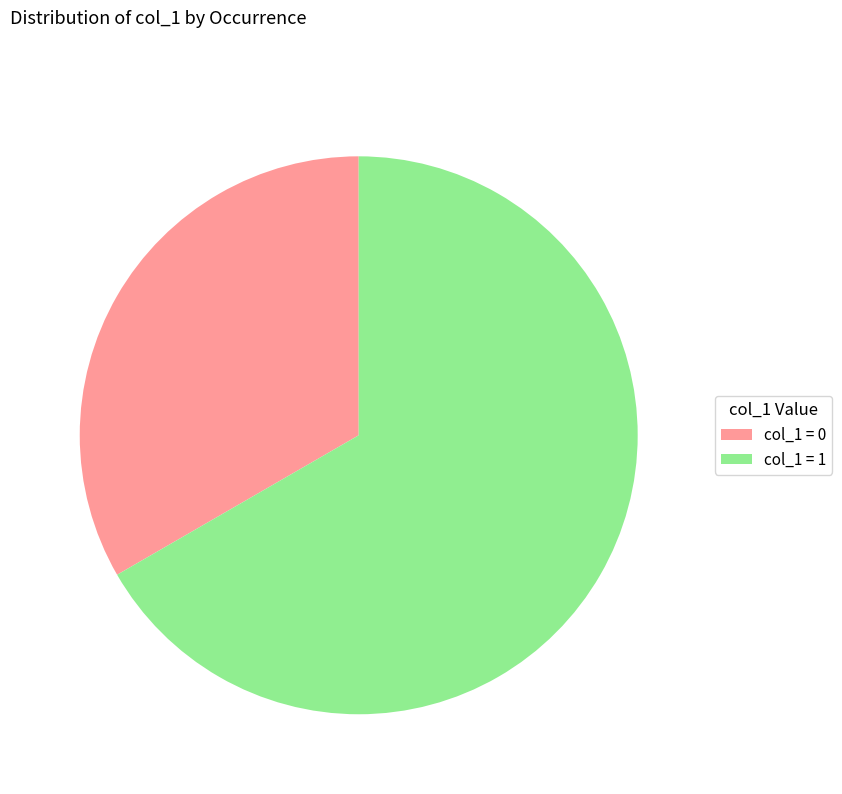

Does col_1 = 0 represent more than half of the total?

No